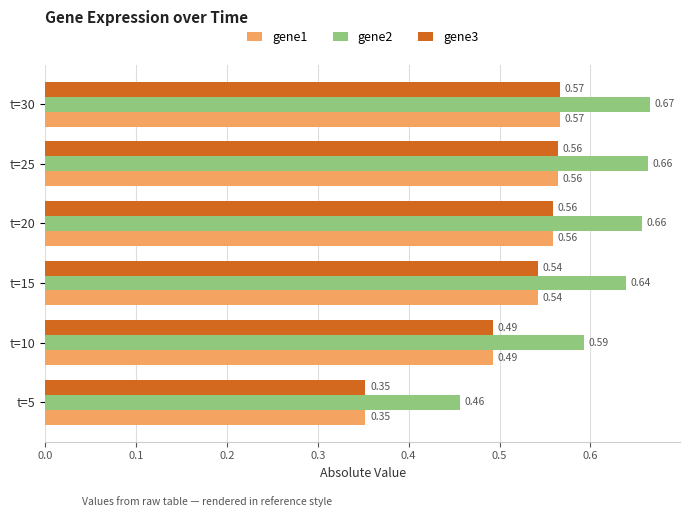

Which series has the largest total across all categories?

gene2